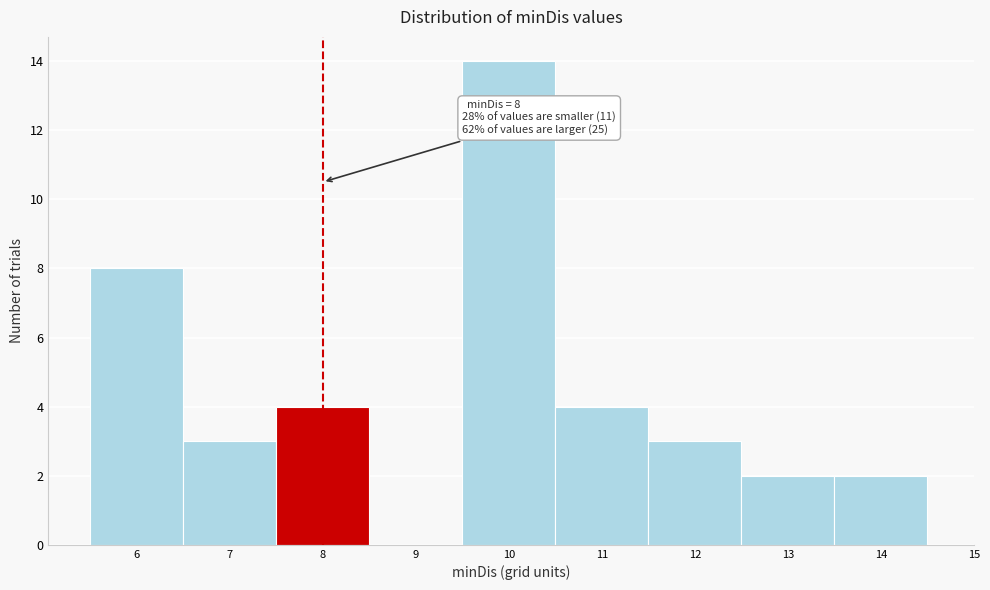

Which range on the x-axis has the tallest bar?

9.5 to 10.5